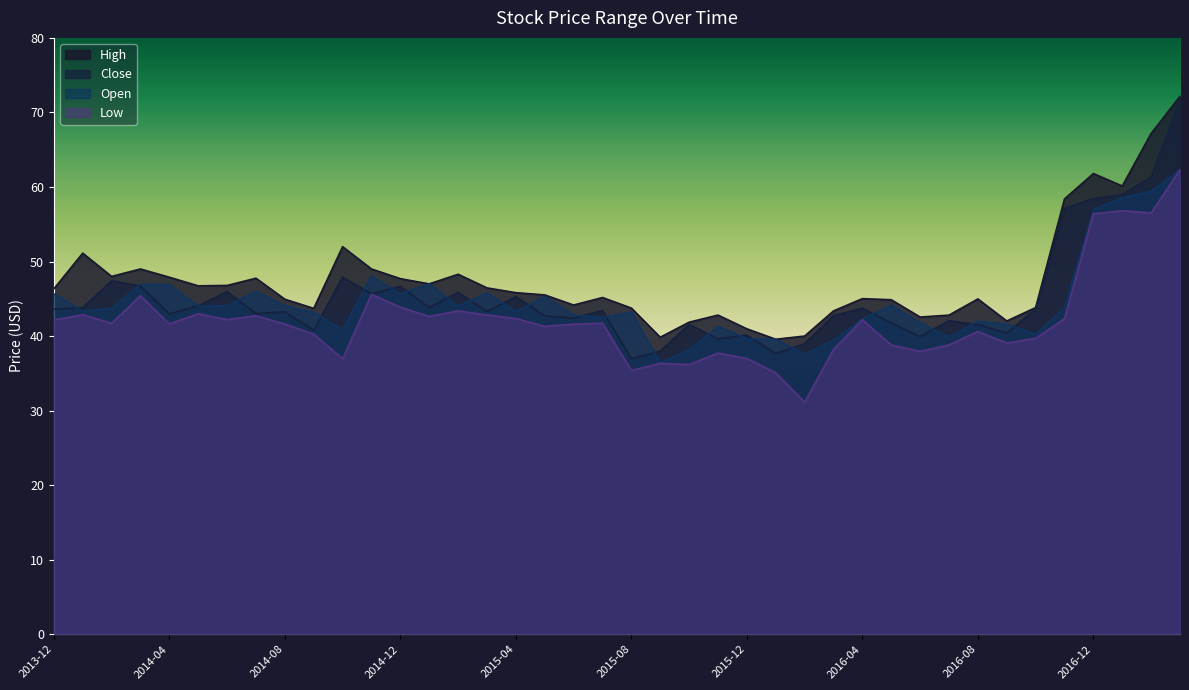

The value of Open at 2015-04 is 43.3. True or false?

True